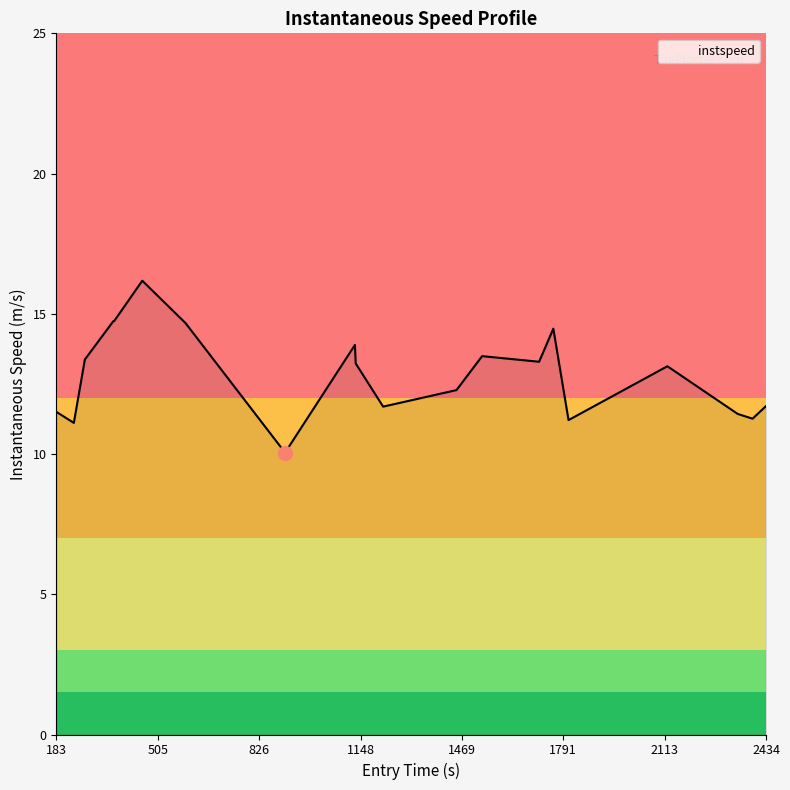

What is the minimum value shown in the chart?

10.1